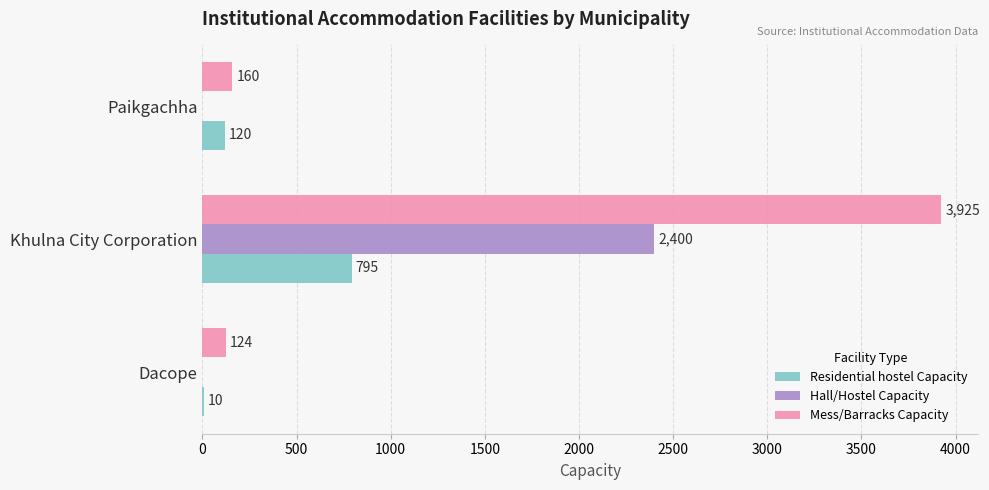

Between Dacope and Paikgachha, which series saw the biggest shift?

Residential hostel Capacity